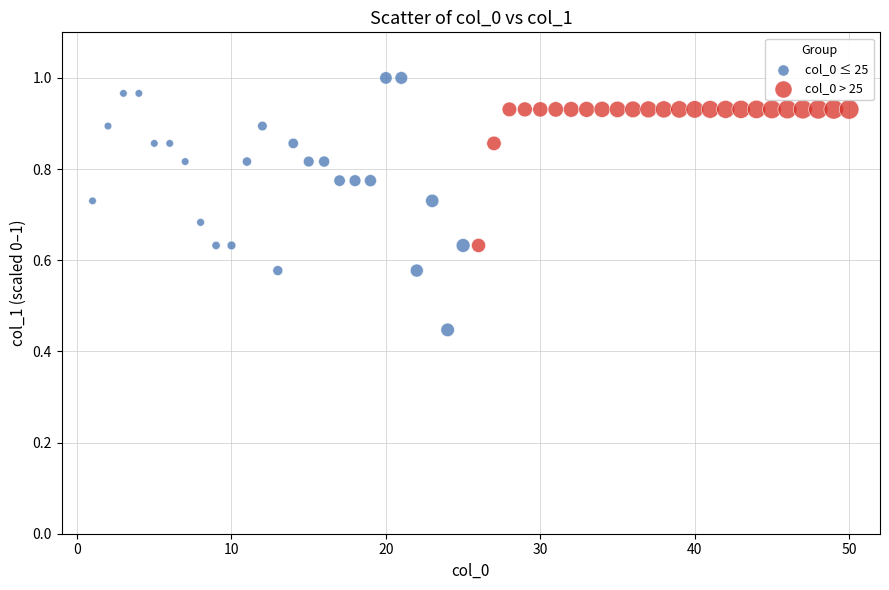

Which series contains the highest Y value?

col_0 ≤ 25